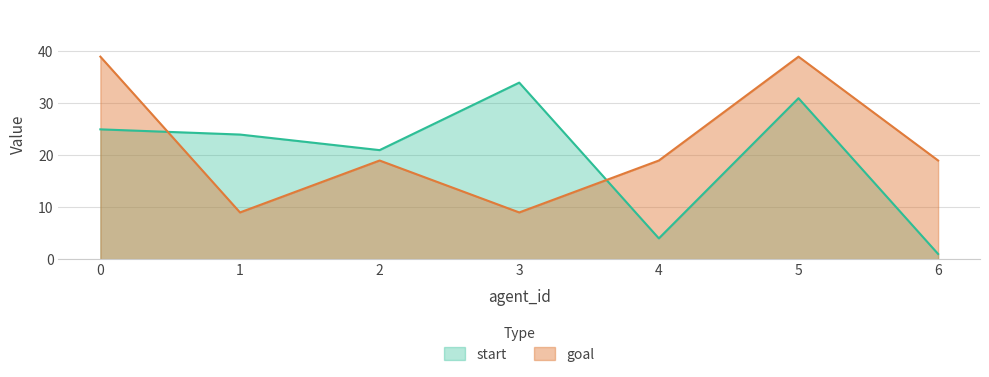

Does the chart display data point markers on the line(s)?

No